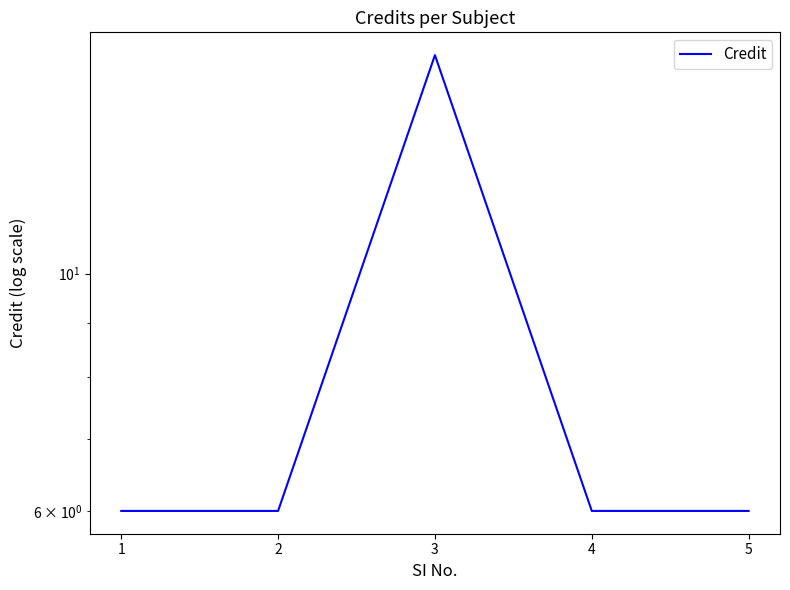

Where is the first local maximum?

3